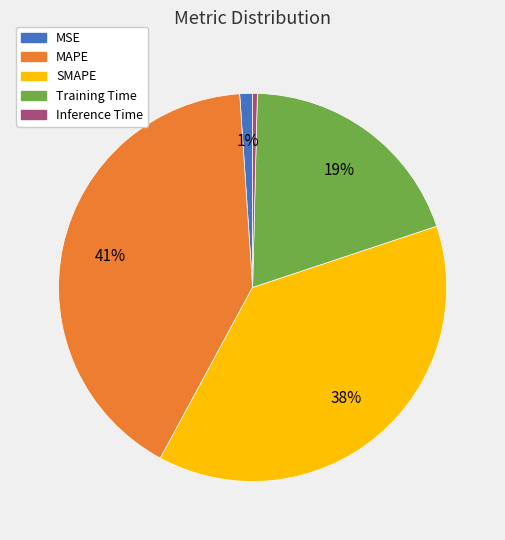

Do MAPE and MSE together represent more than half of the pie?

No